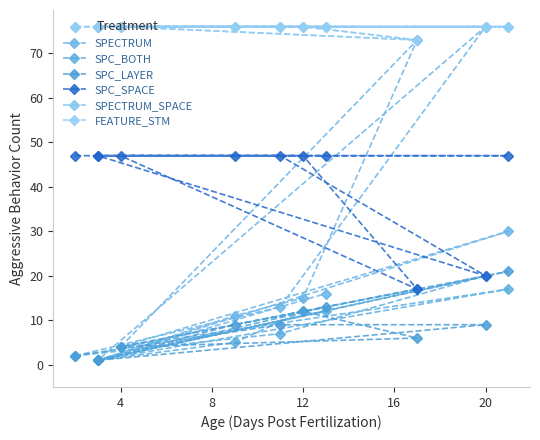

In SPC_BOTH, how many points are higher than both neighbors (excluding endpoints)?

3